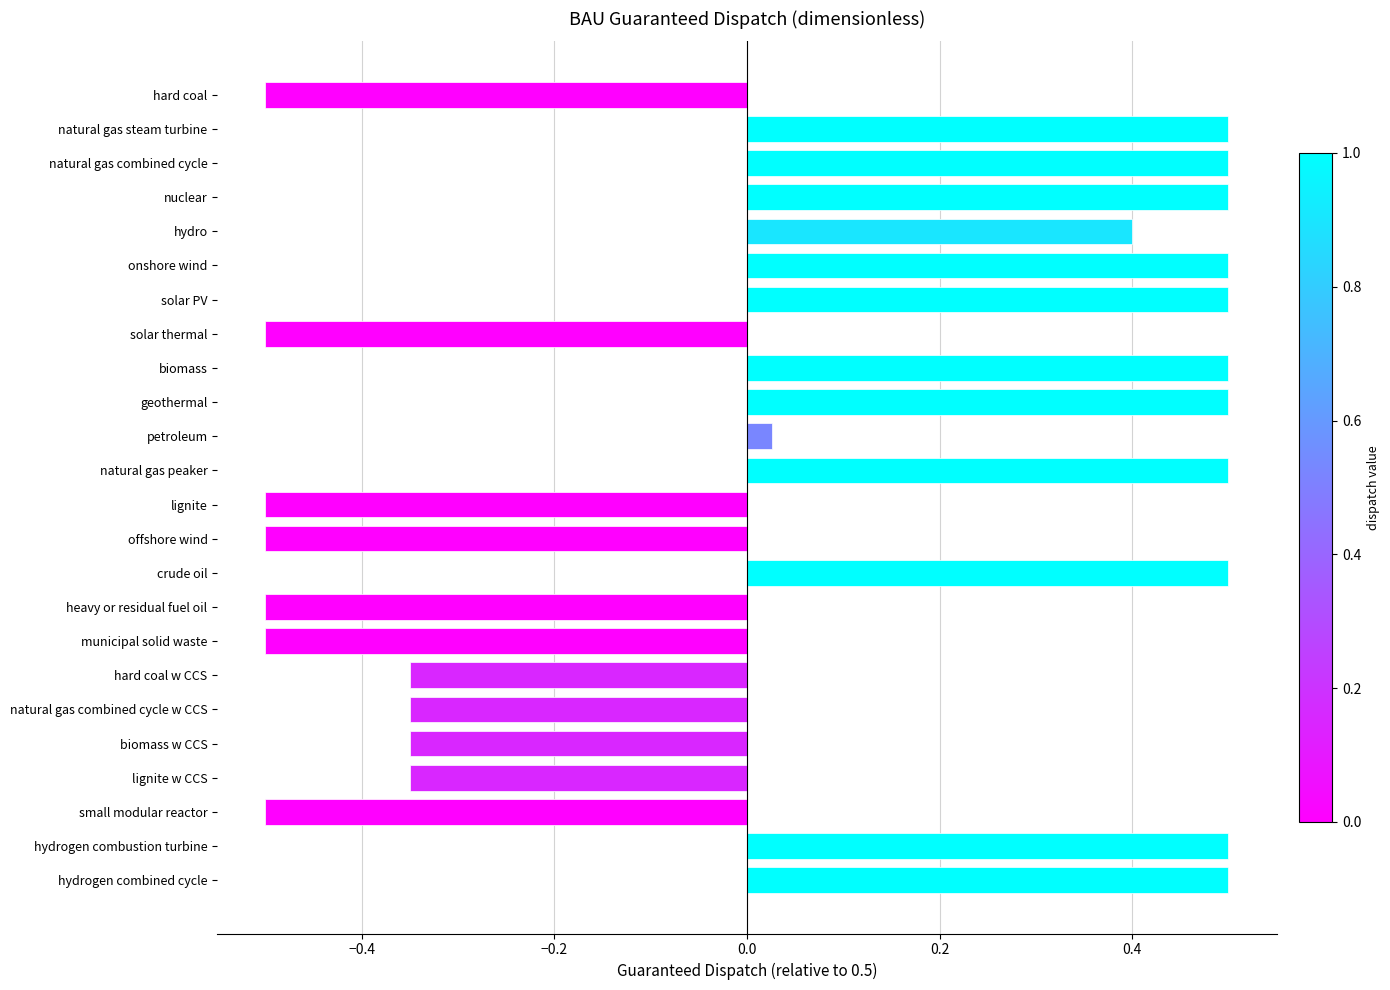

What is the sum of all values?

1.0